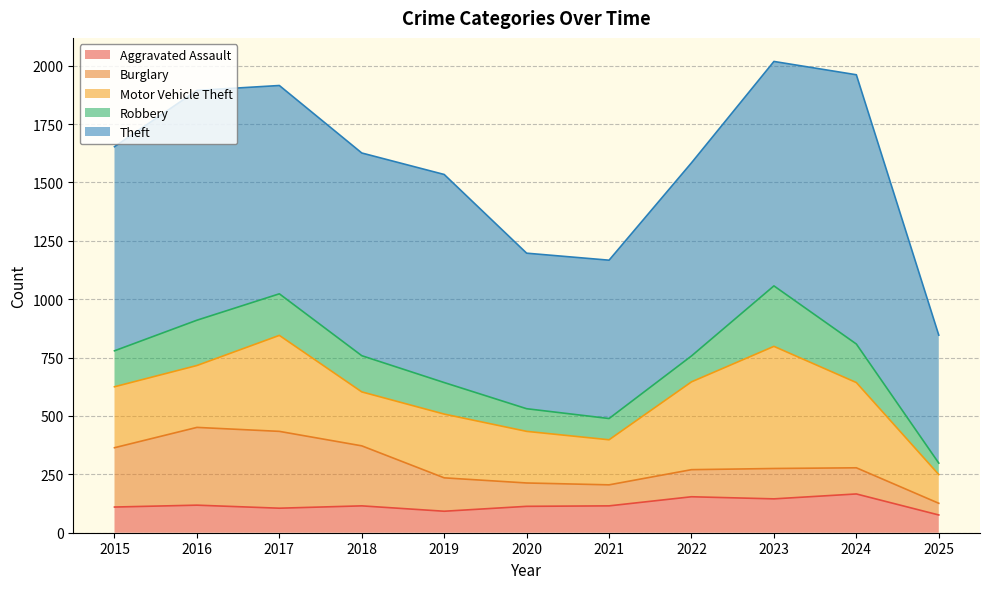

What is the difference between the highest and lowest values at 2020?

569